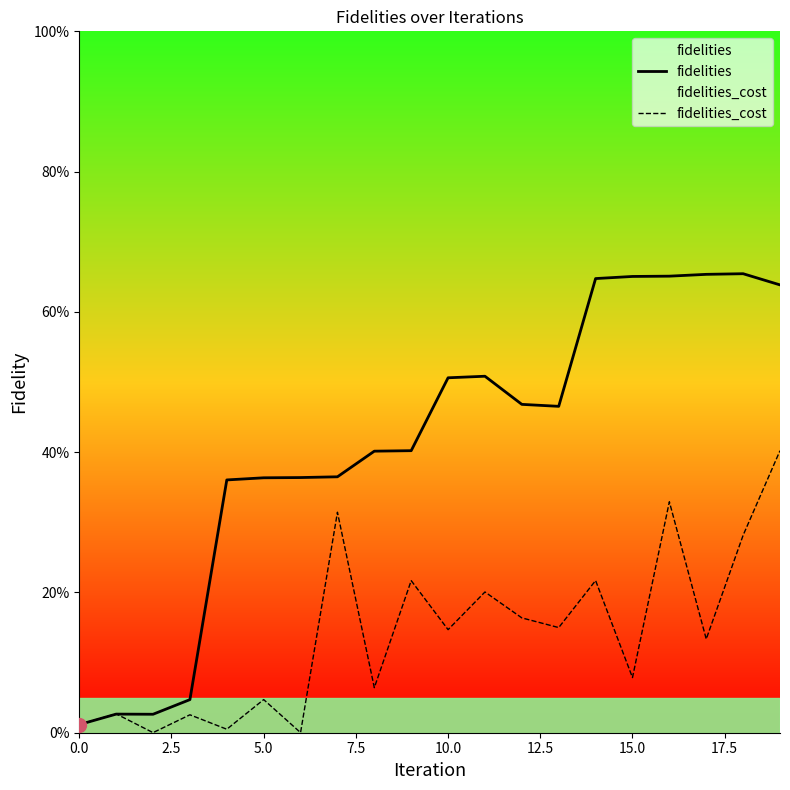

What is the approximate value of fidelities_cost at 17.5?

0.3